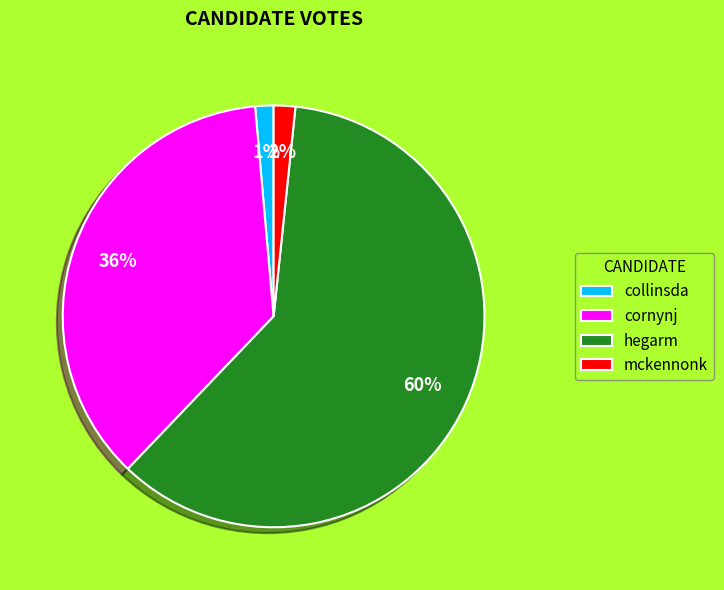

Which category has the biggest portion of the pie?

hegarm